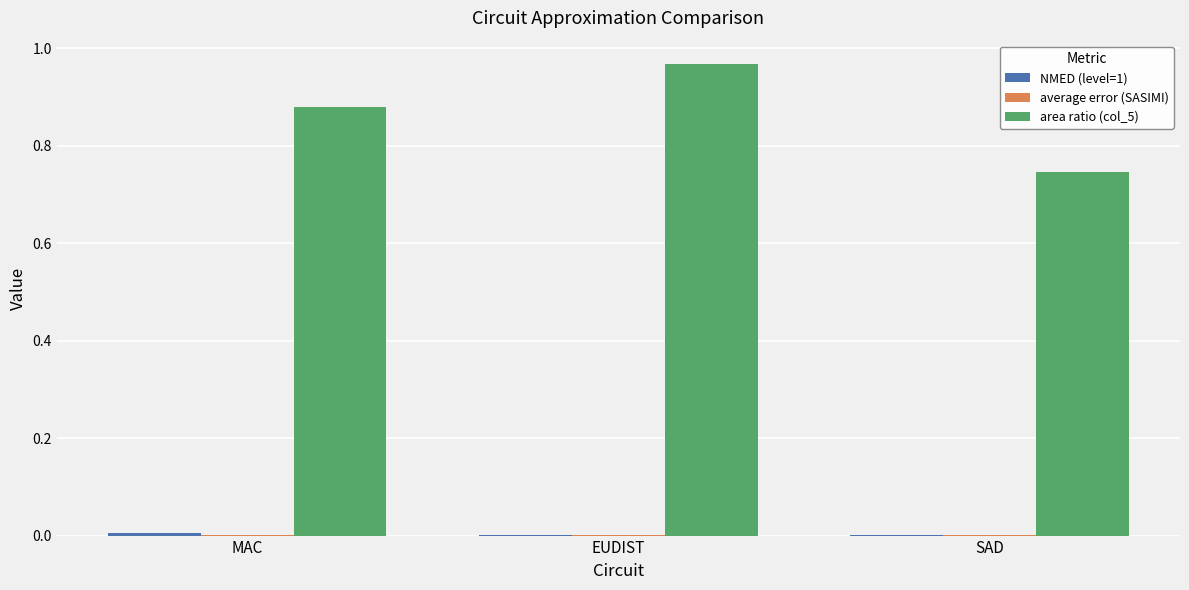

Which series has the largest total across all categories?

area ratio (col_5)